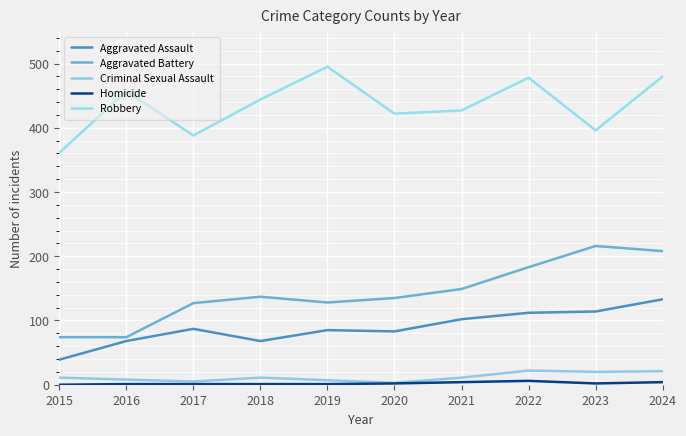

Is the value of Aggravated Battery at 2020 greater than the value of Homicide at 2023?

Yes